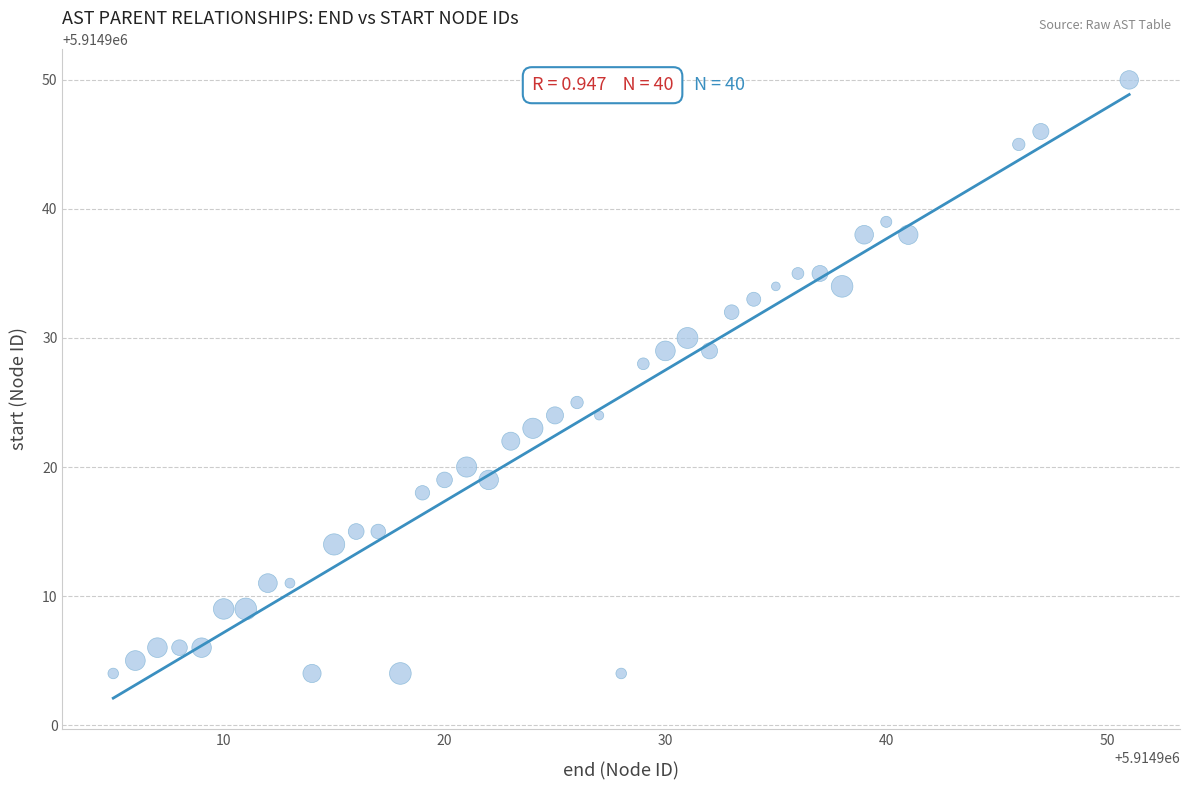

What is the range of X values (max minus min)?

46